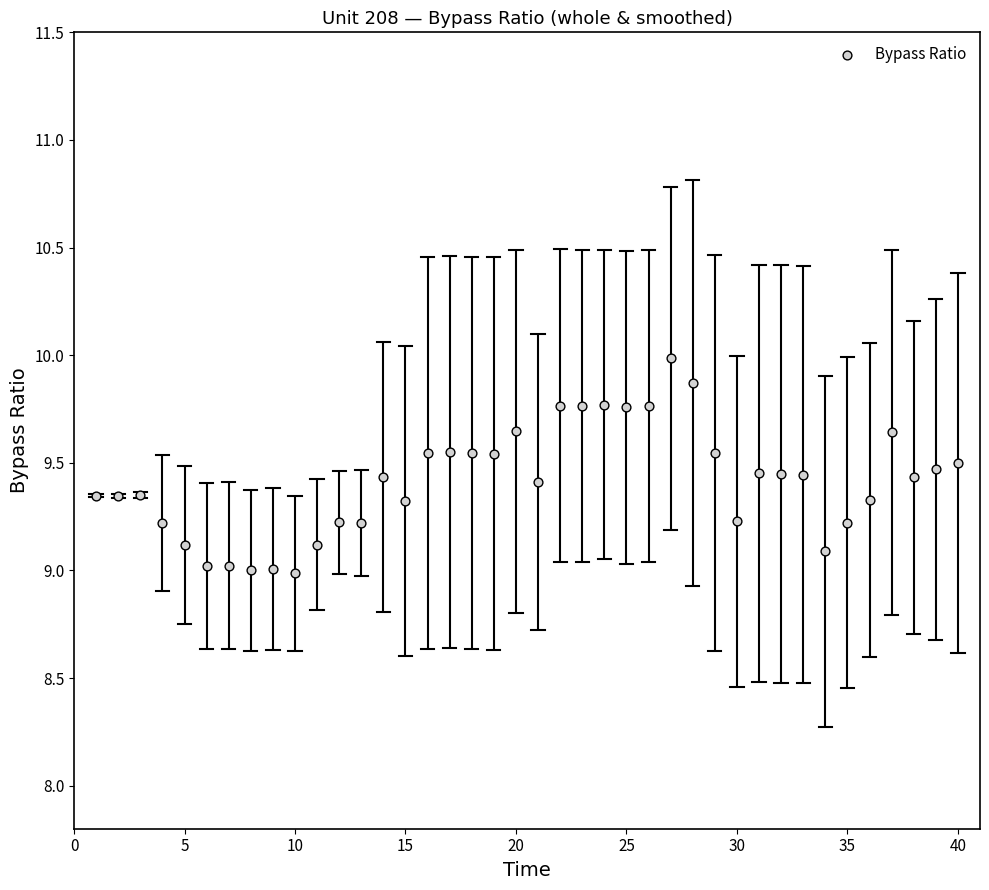

What is the range of X values (max minus min)?

39.0